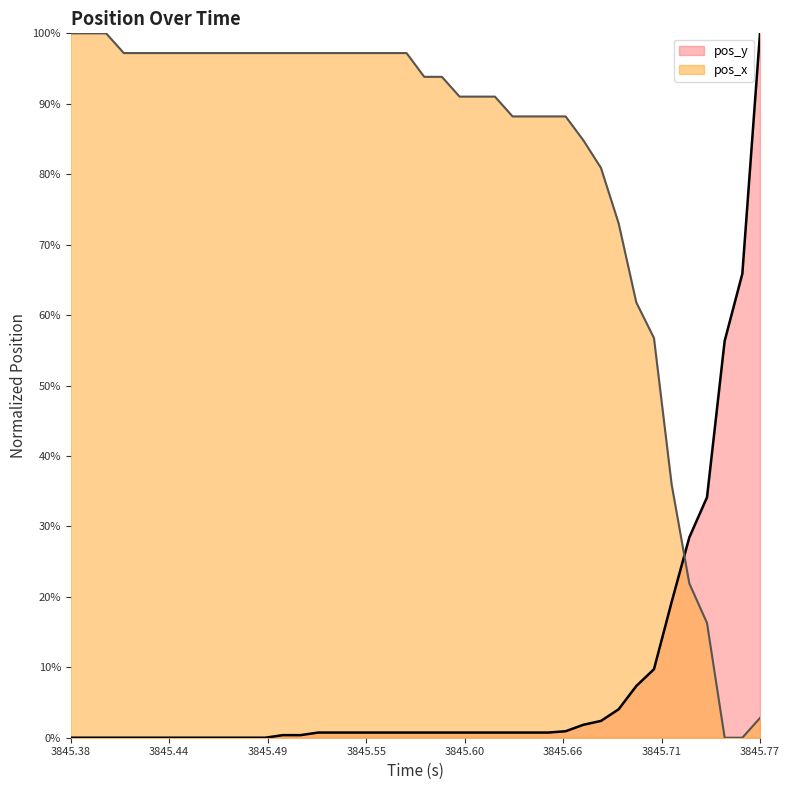

What is the label of the 4th point from the left?

3845.55